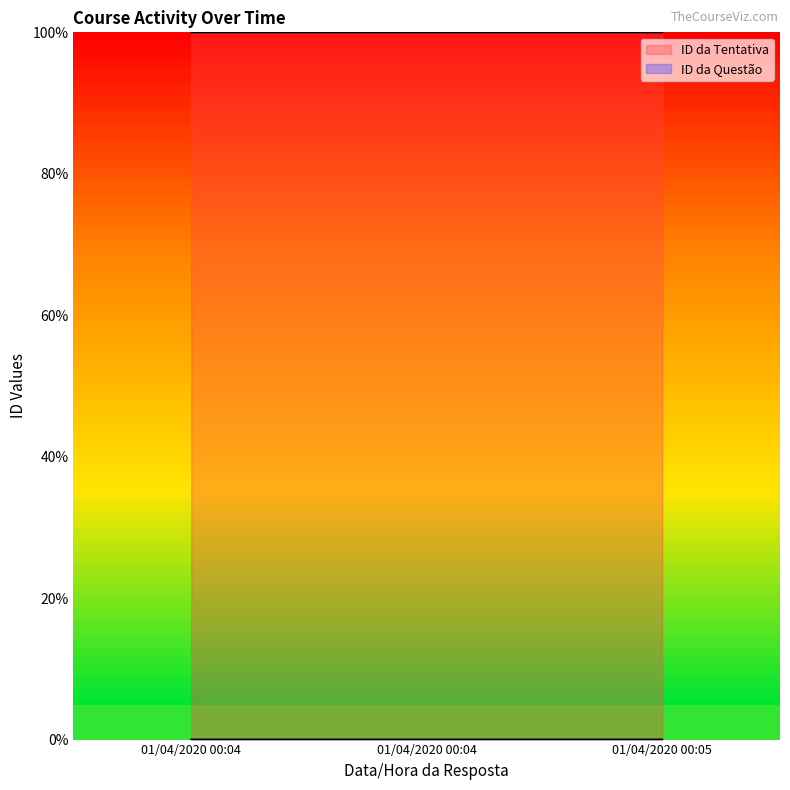

Rank the series by their average value, from highest to lowest.

ID da Tentativa, ID da Questão